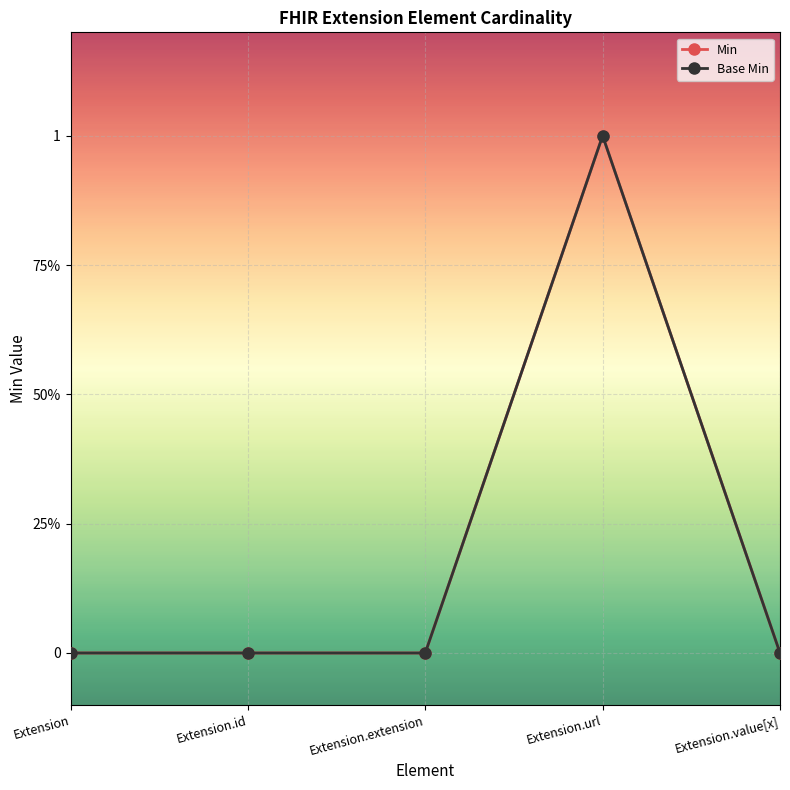

Is it true that Base Min equals 0 at Extension?

True